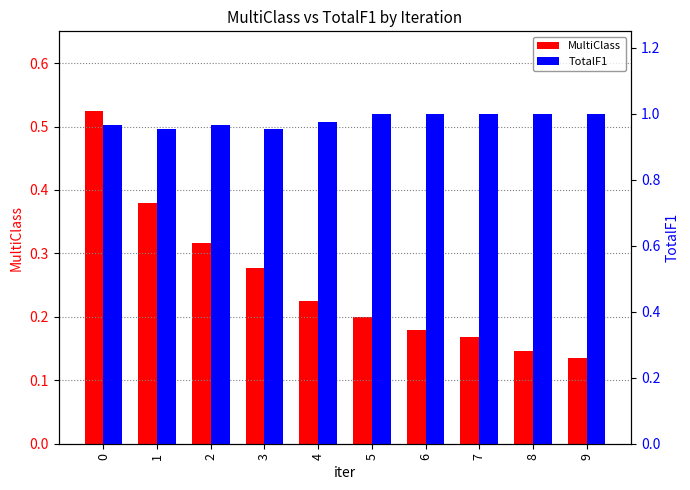

What are all the series names shown in the legend?

MultiClass, TotalF1